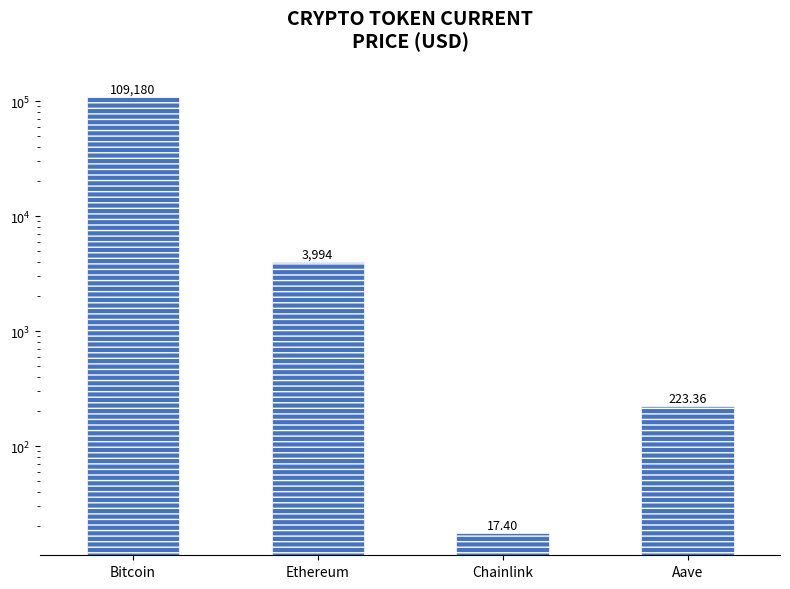

Are the bars horizontal?

No